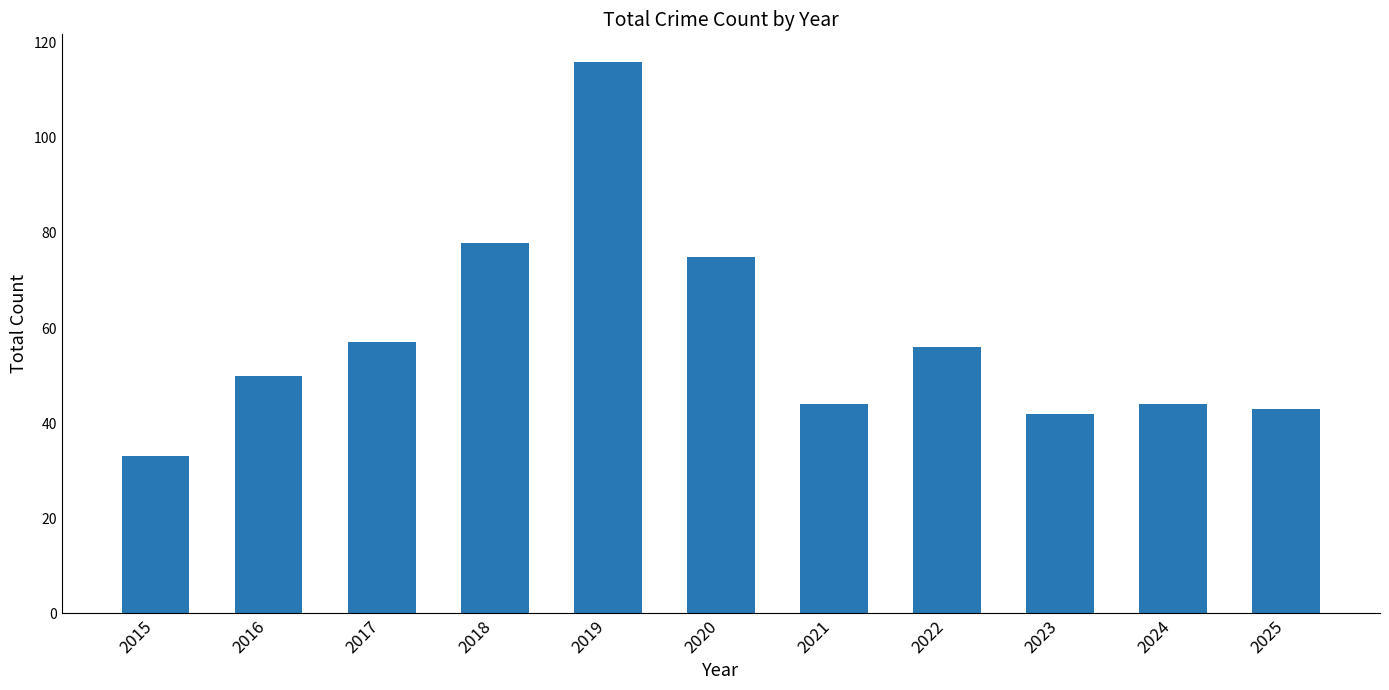

What is the difference between the values at 2022 and 2025?

13